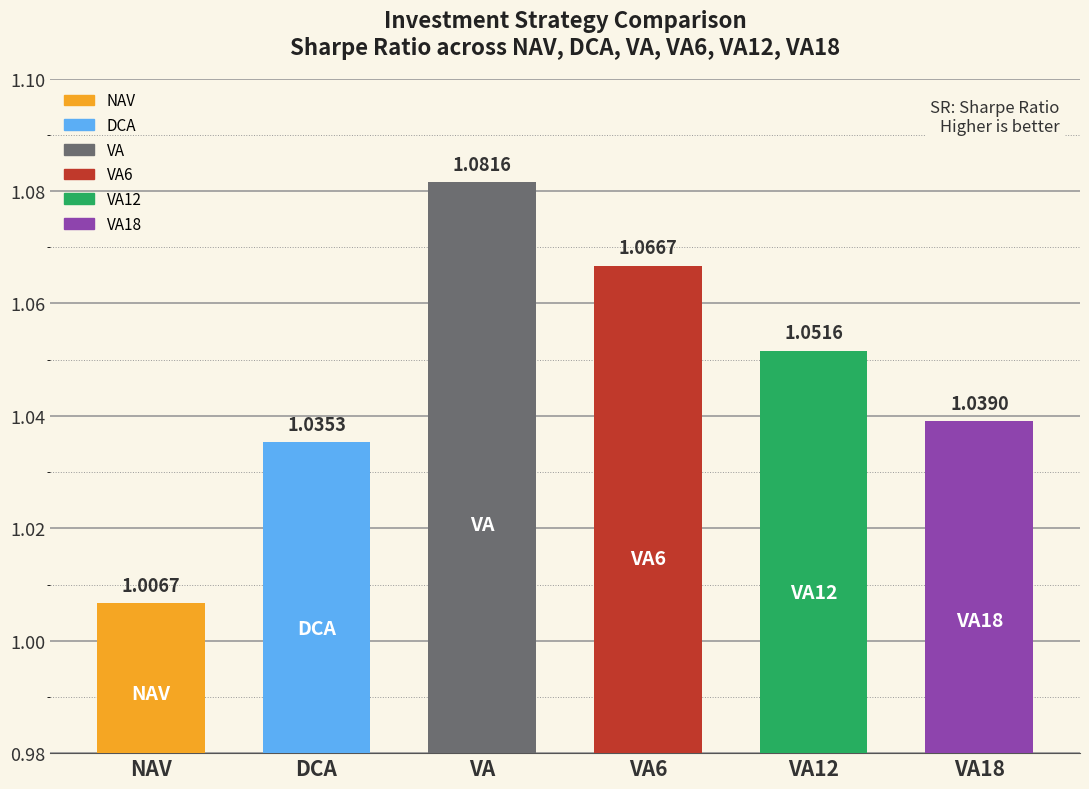

What is the label of the 3rd bar from the left?

VA